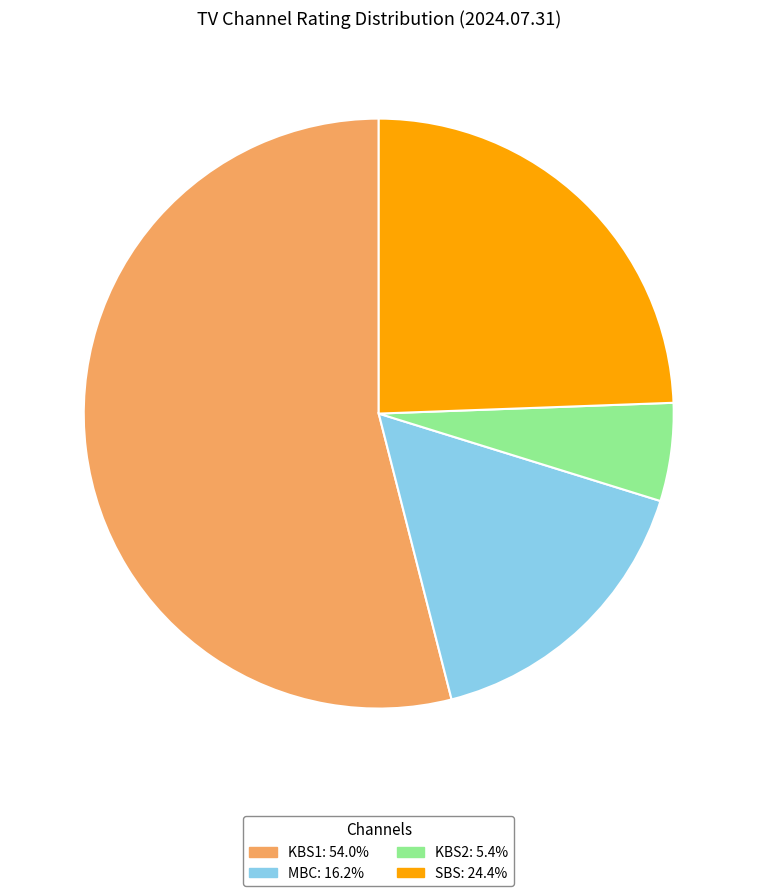

Does KBS1 represent more than half of the total?

Yes